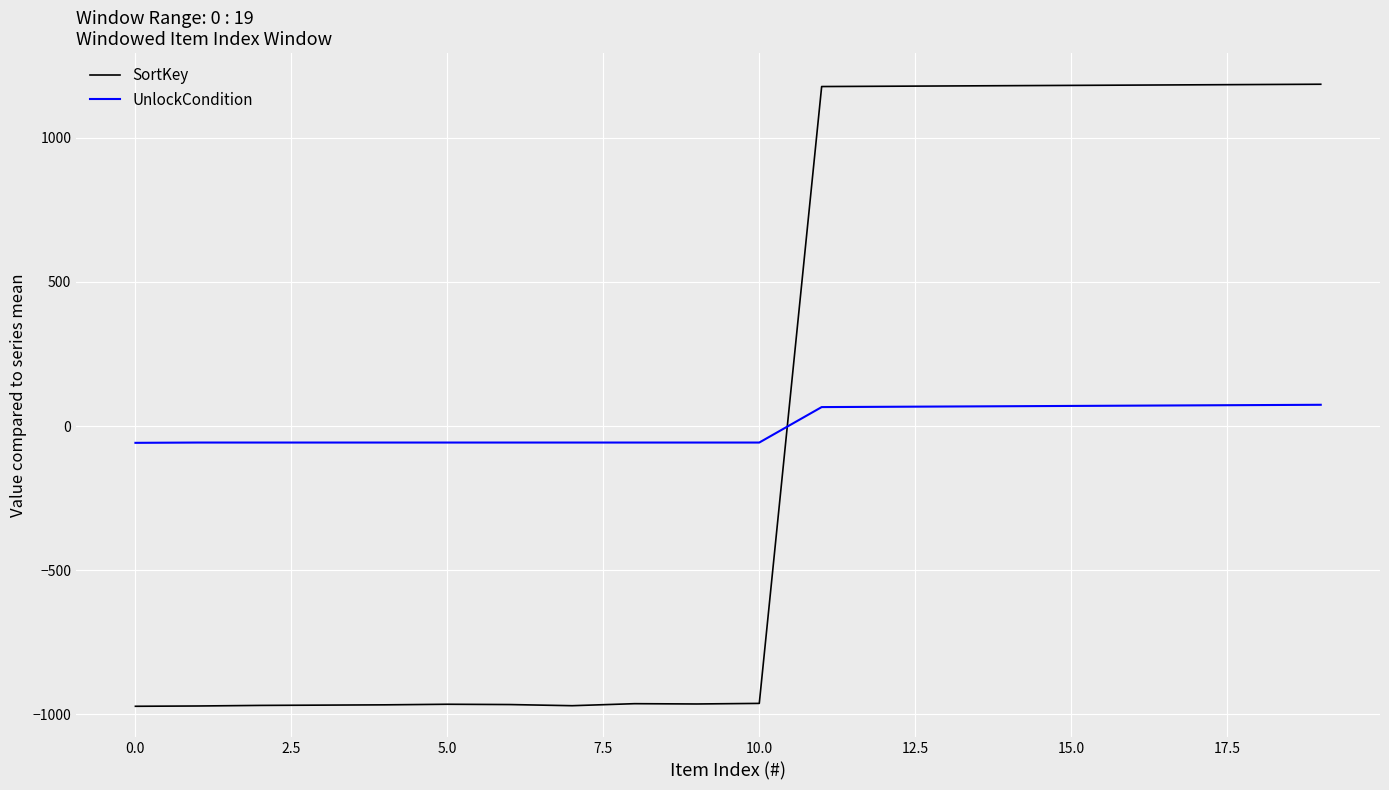

Which series ends up on top after the final intersection of SortKey and UnlockCondition?

SortKey